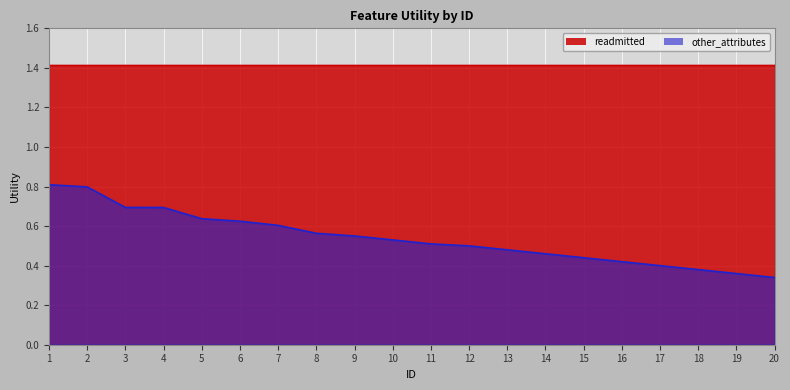

Which series has the widest spread of values?

other_attributes